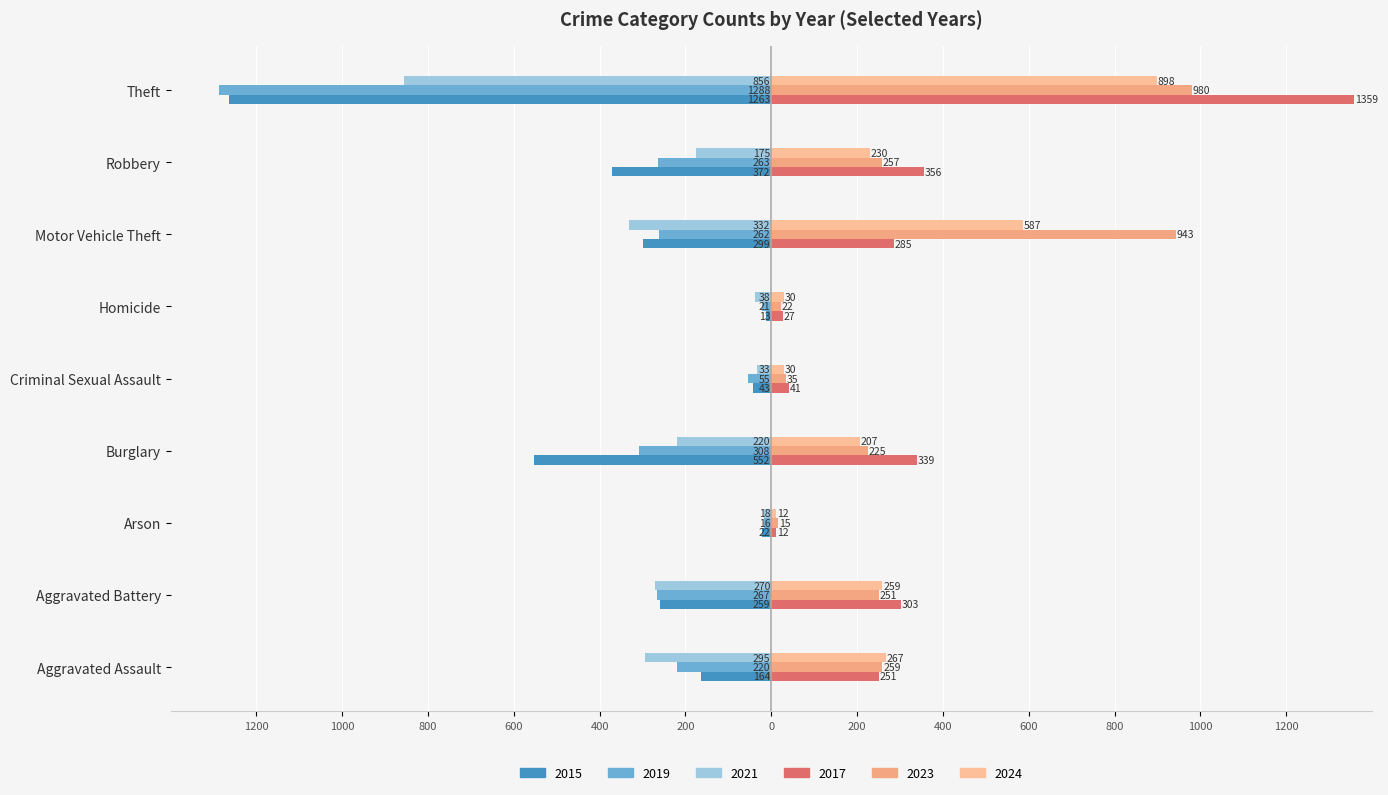

How many bars are there in total?

54